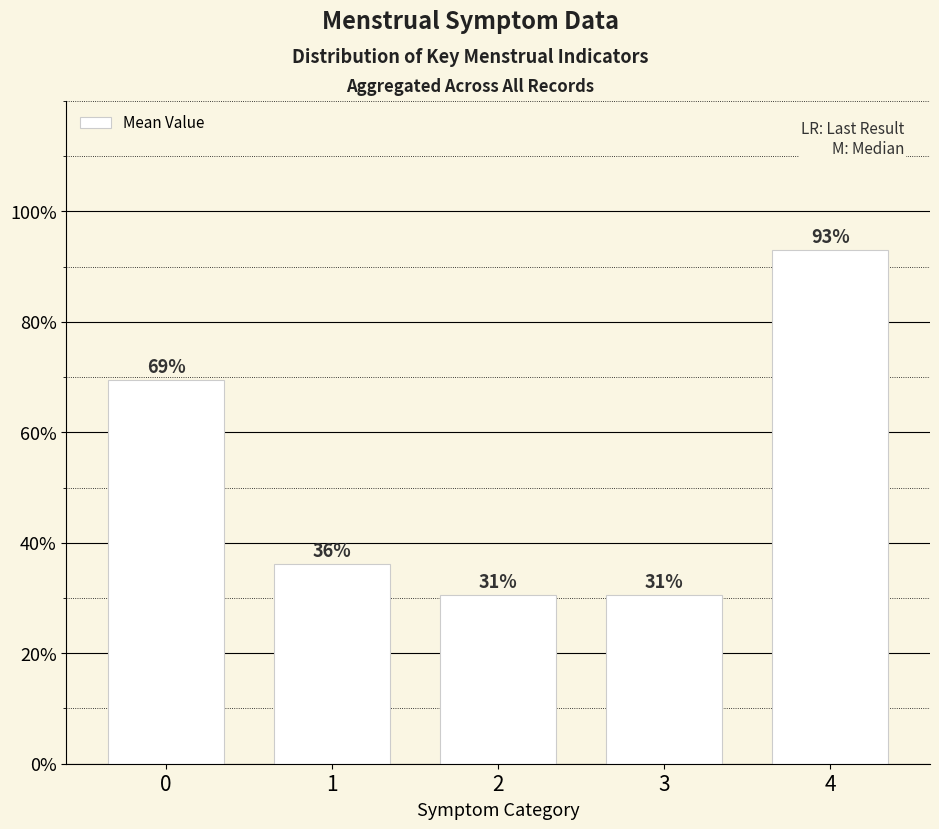

Are the bars horizontal?

No